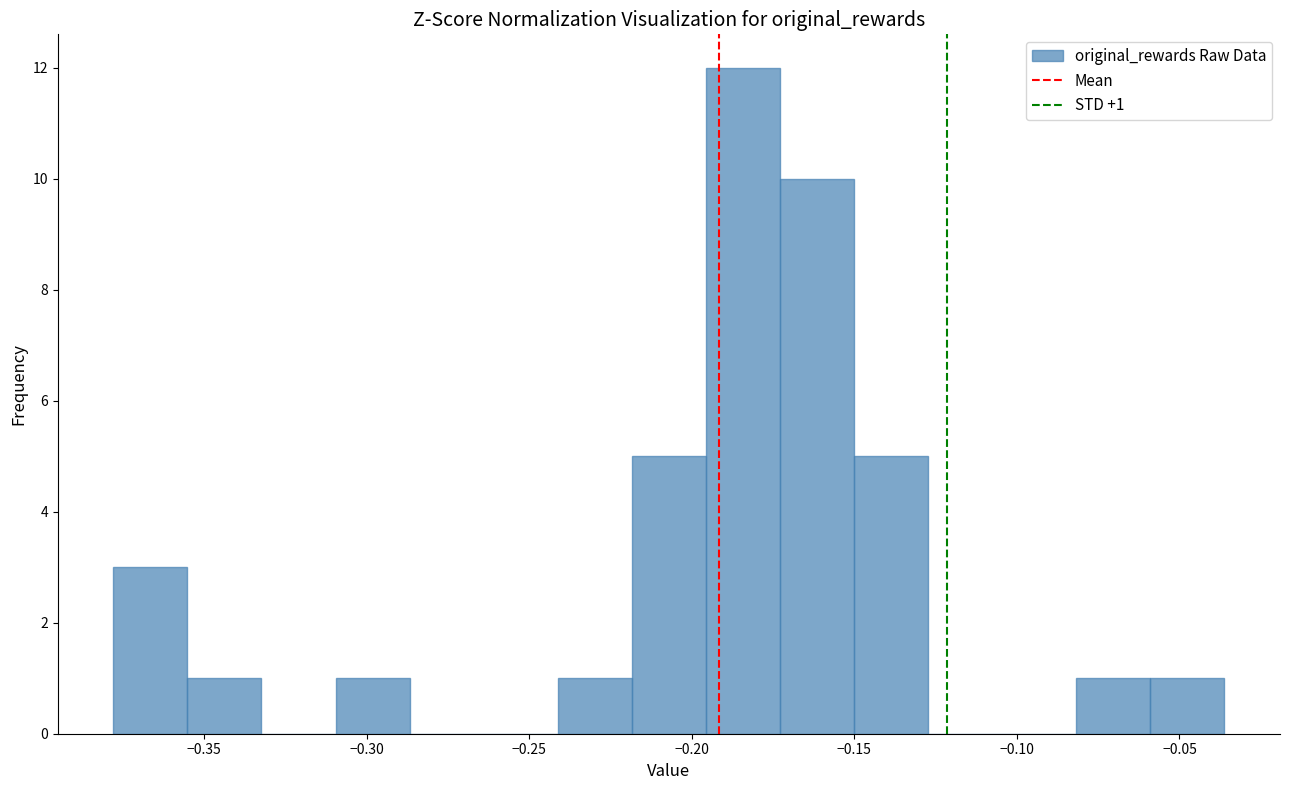

Which range on the x-axis has the tallest bar?

-0.195 to -0.175